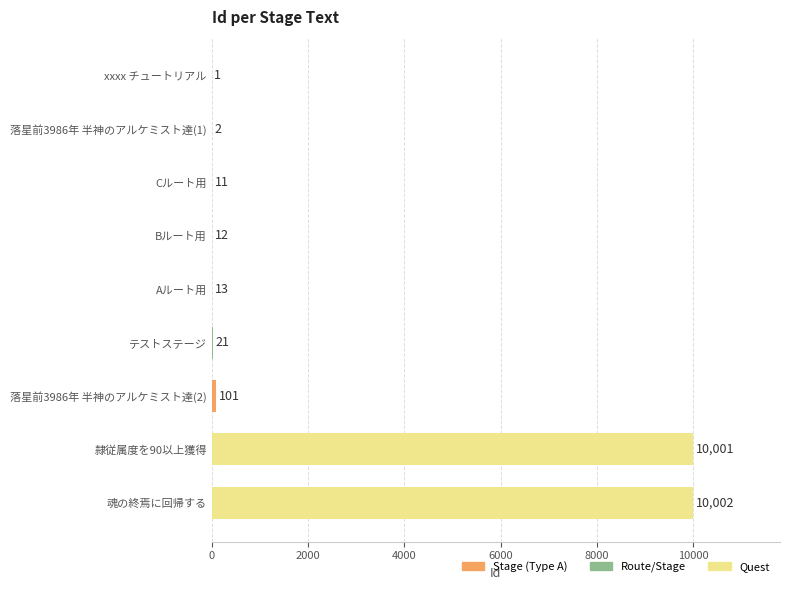

Are the bars horizontal?

Yes